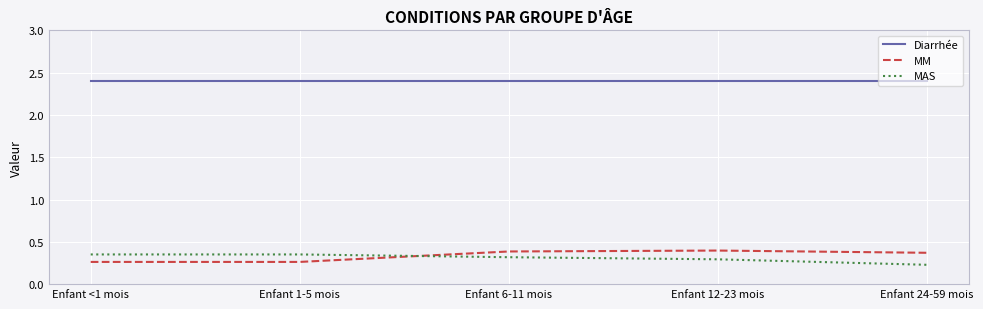

What is the difference between the second highest and second lowest values in the MAS series?

0.1